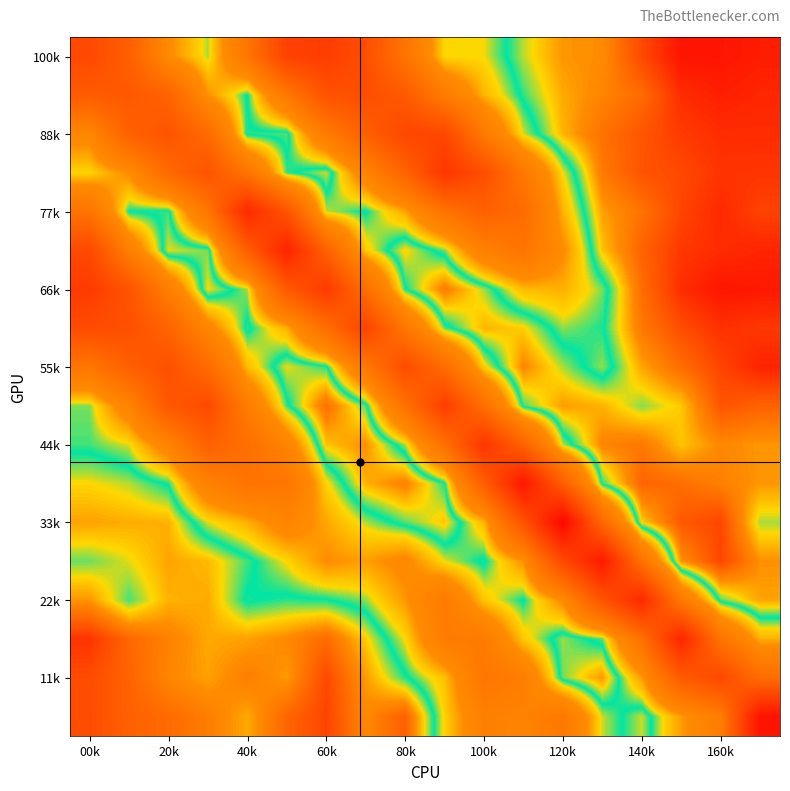

How many distinct data groups are displayed?

18